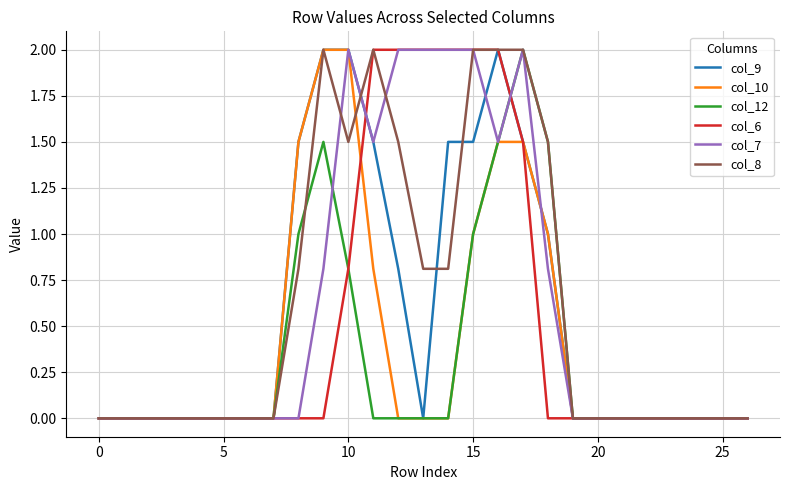

What is the maximum value shown in the chart?

2.0